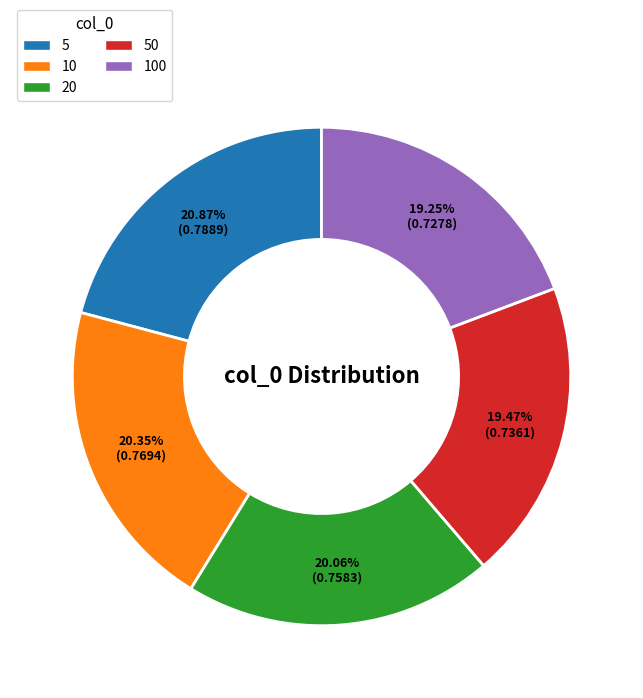

Does 20 represent more than half of the total?

No